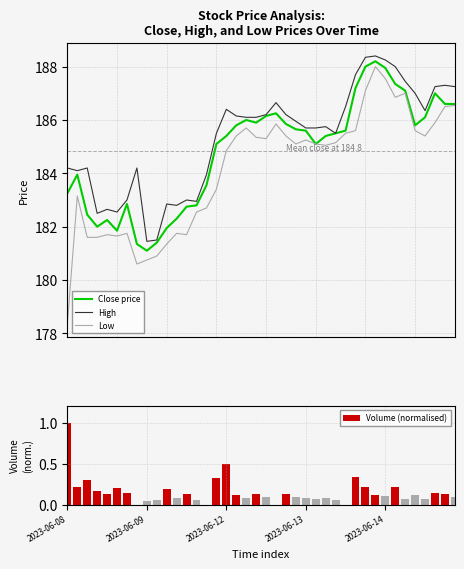

The Volume (normalised) series shows 0.2 at 2023-06-08. True or false?

False